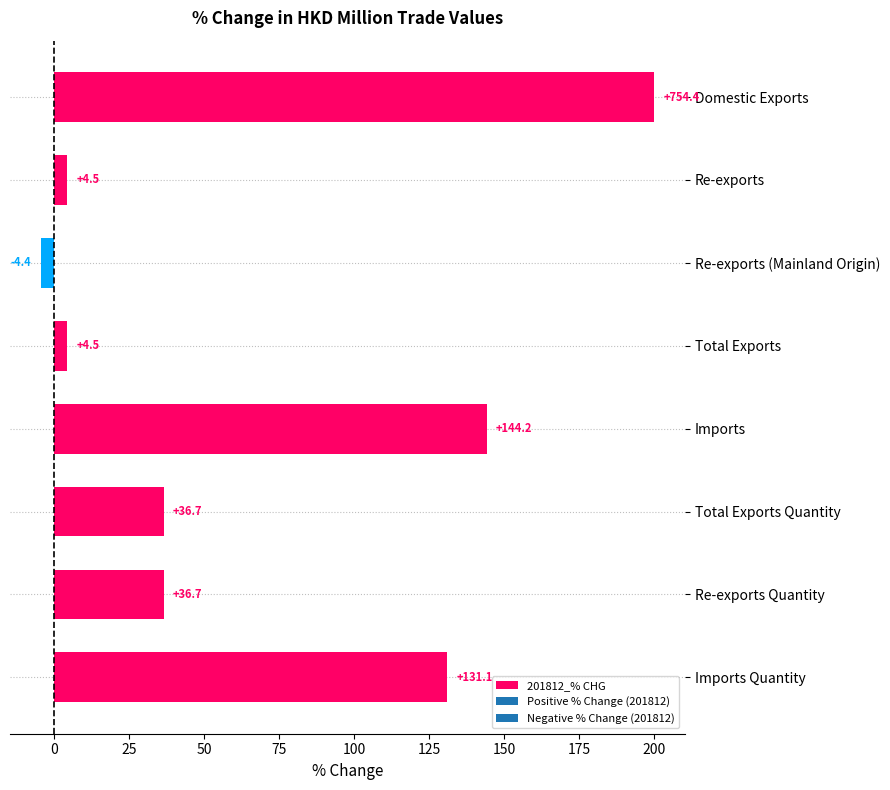

At which label is the value closest to 97?

Imports Quantity